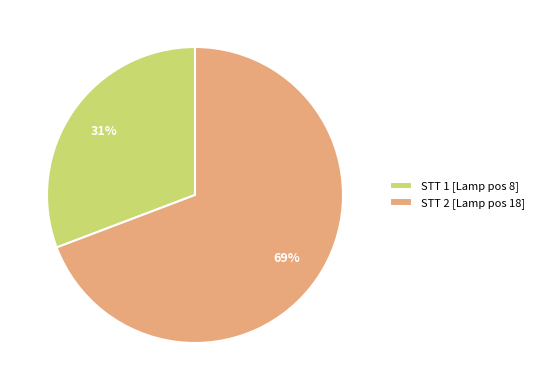

How many segments does this pie chart have?

2